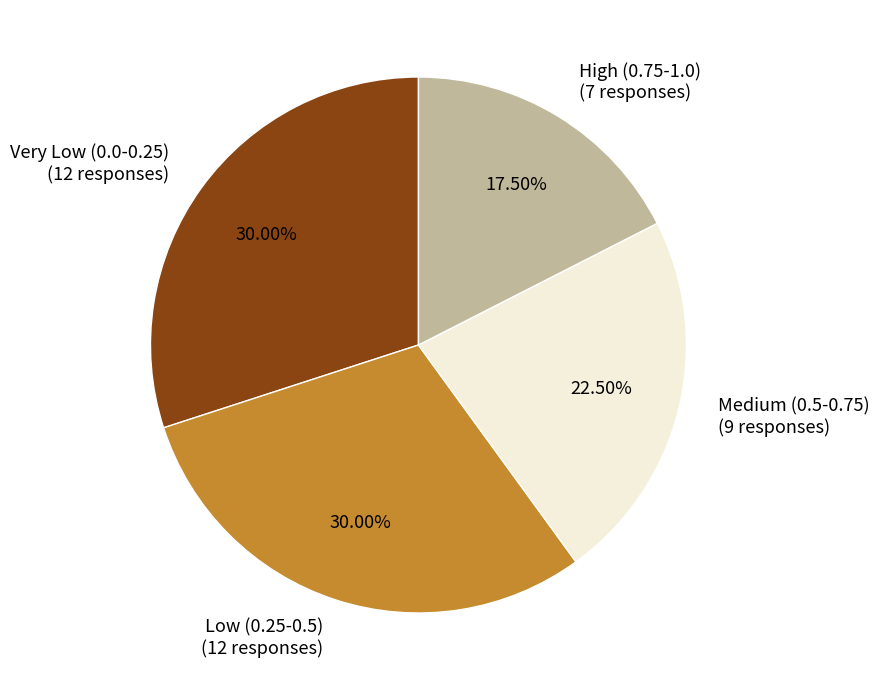

Is there any slice that represents more than half of the pie?

No